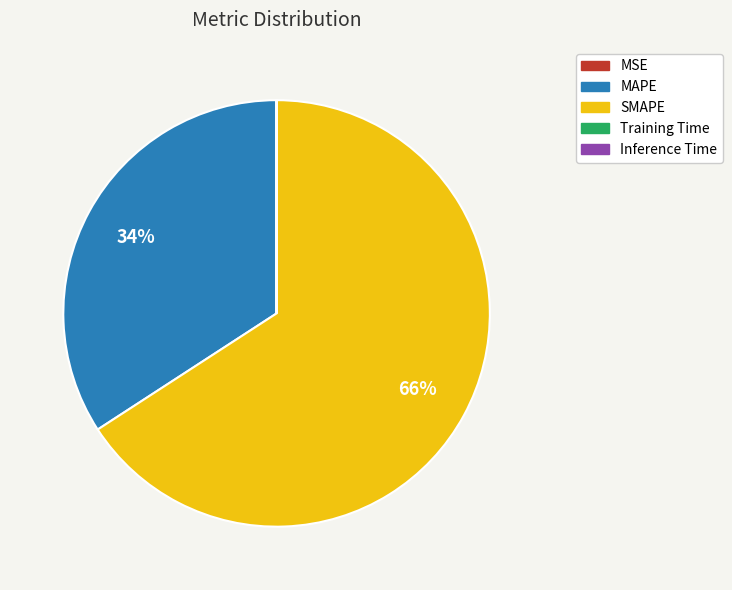

To the nearest percent, what is the difference between the largest and smallest slice percentages?

66%